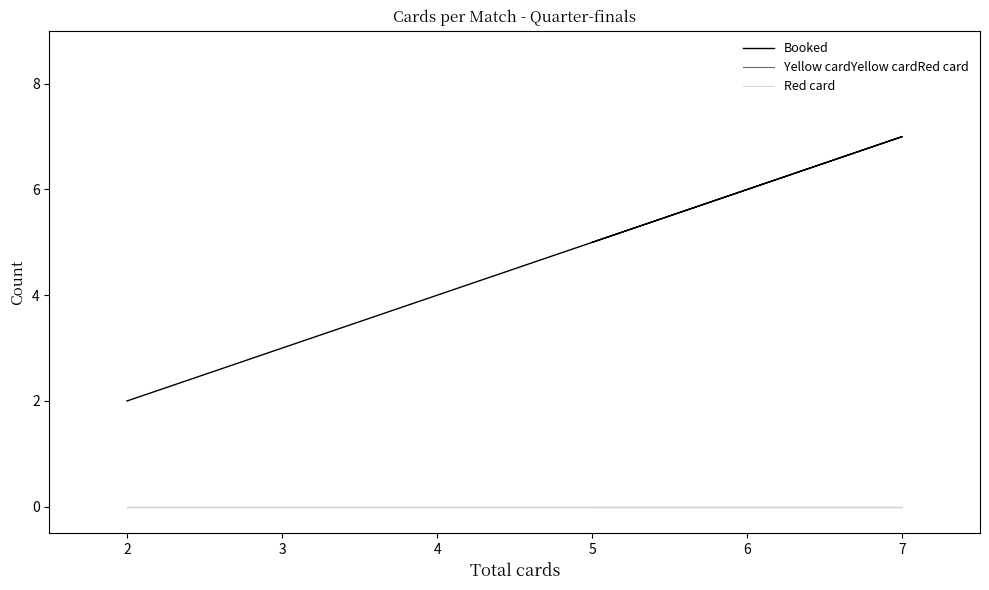

Does the chart display data point markers on the line(s)?

No